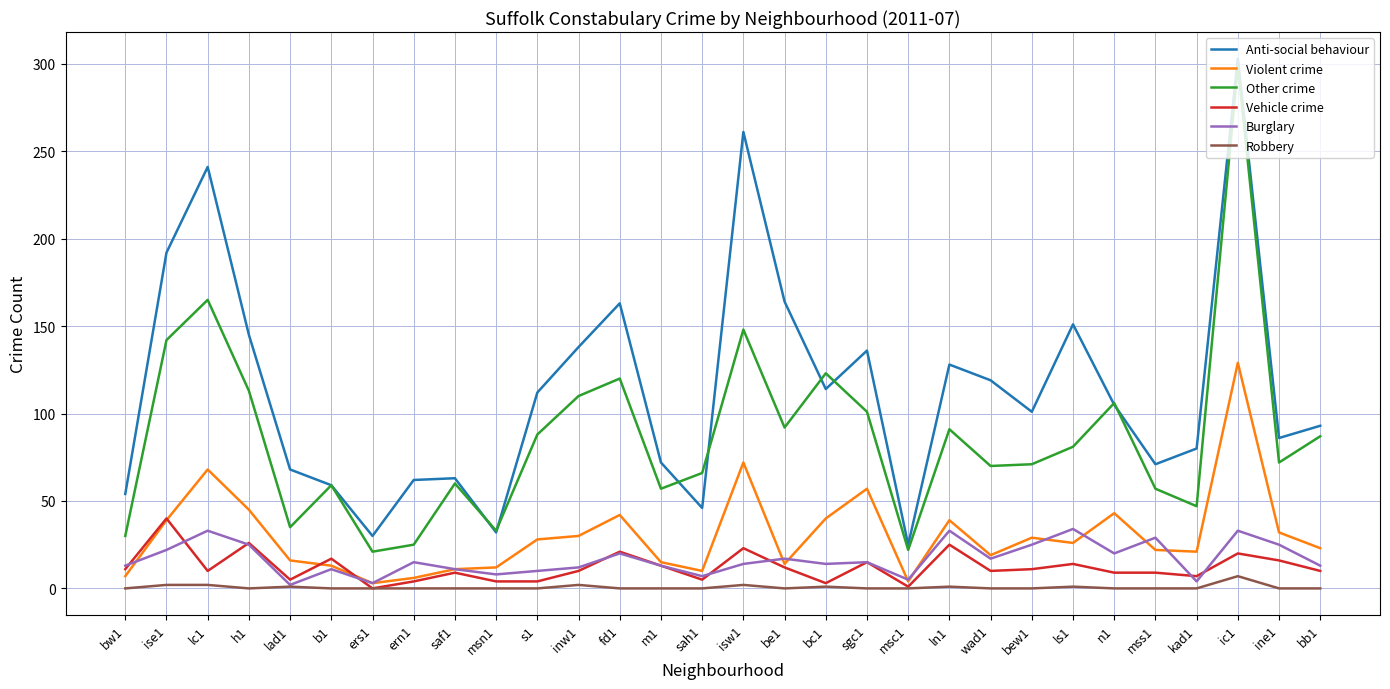

What are all the series names shown in the legend?

Anti-social behaviour, Violent crime, Other crime, Vehicle crime, Burglary, Robbery